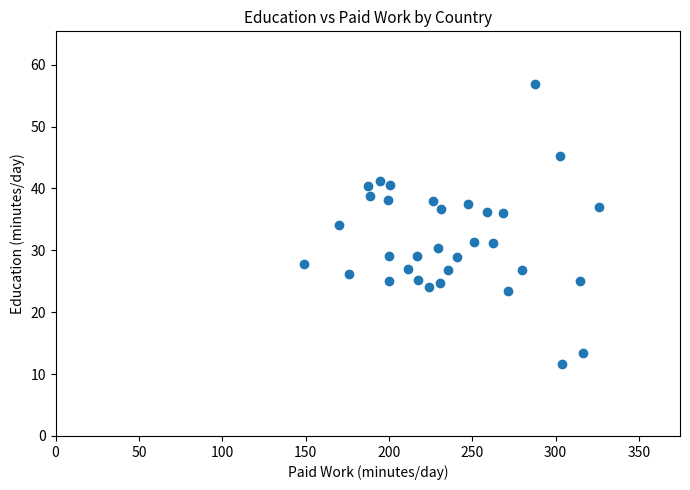

What is the range of Y values (max minus min)?

45.3